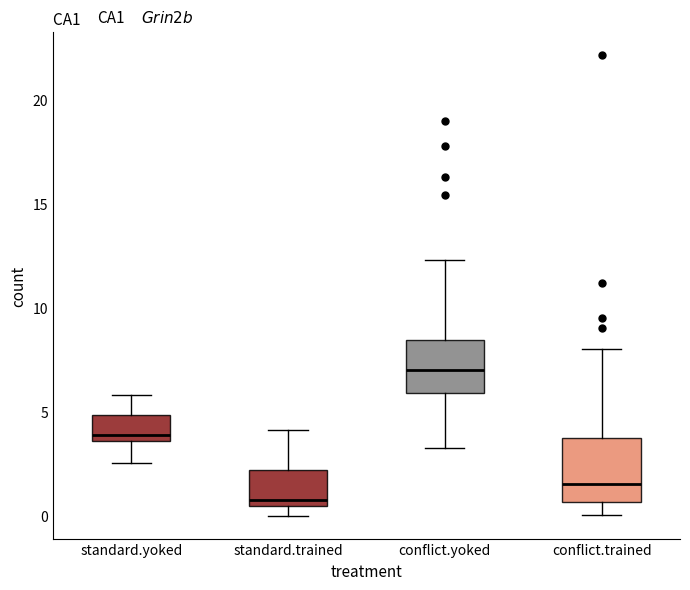

Where does the upper whisker of the box for standard.trained end on the y-axis? The values are not printed on the chart, so give them approximately, as read against the axis.

4.0